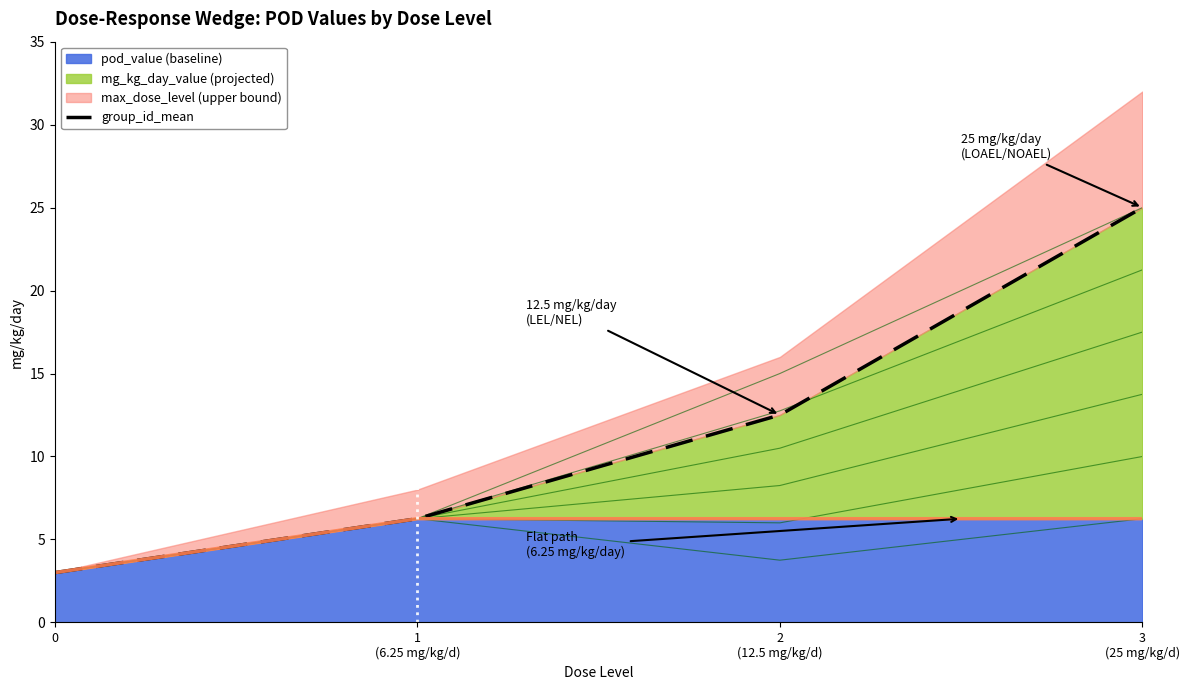

Reading right to left, what are all the values shown in this chart?

3
(25 mg/kg/d)=25.0	2
(12.5 mg/kg/d)=12.5	1
(6.25 mg/kg/d)=6.2	0=3.0